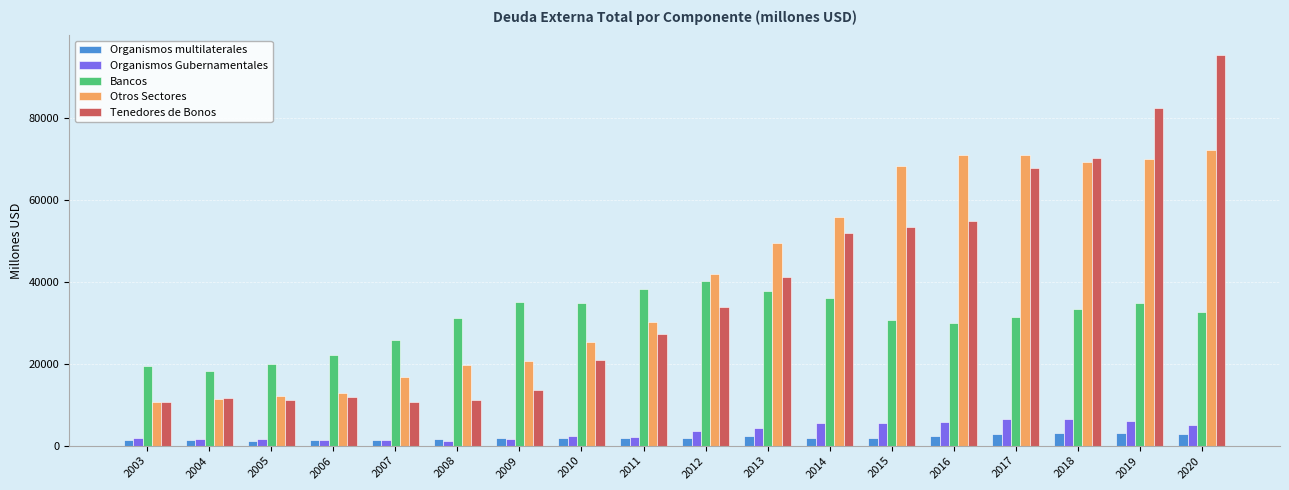

Which series has the largest range (max minus min)?

Tenedores de Bonos